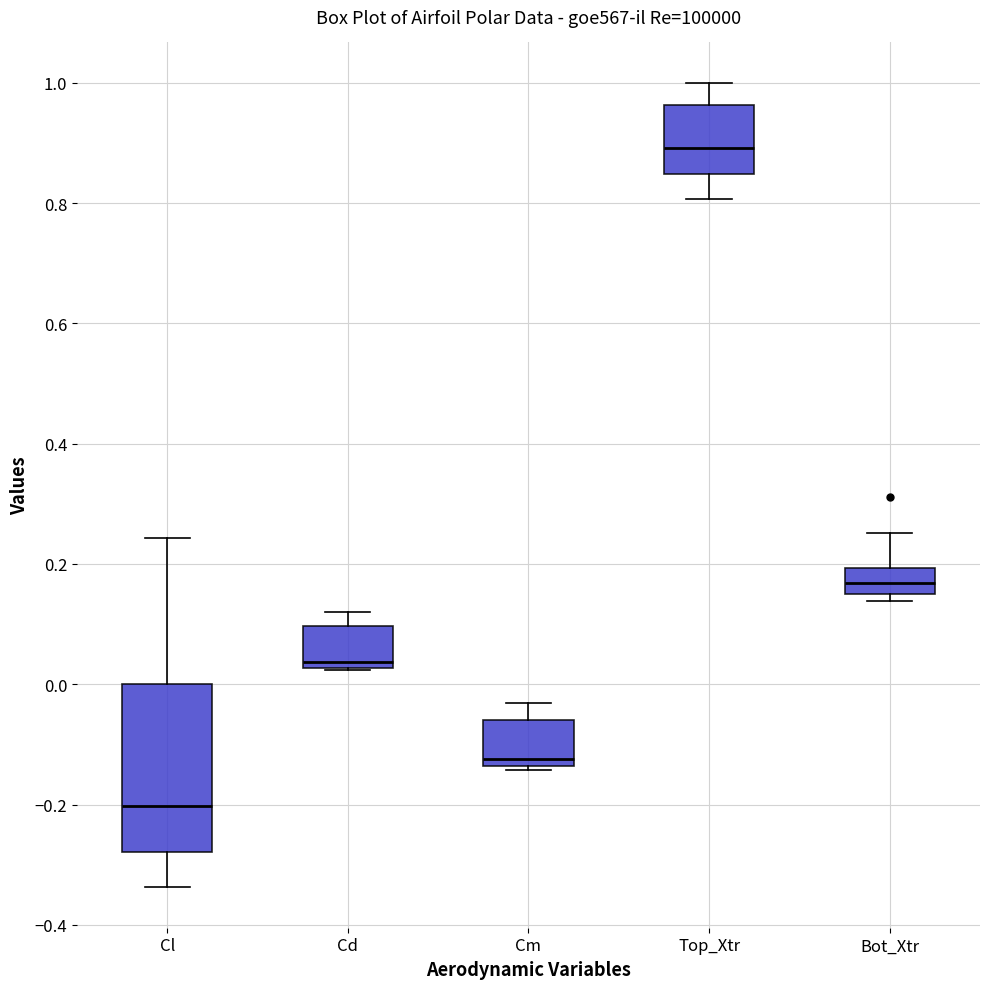

Which box has the highest median line?

Top_Xtr